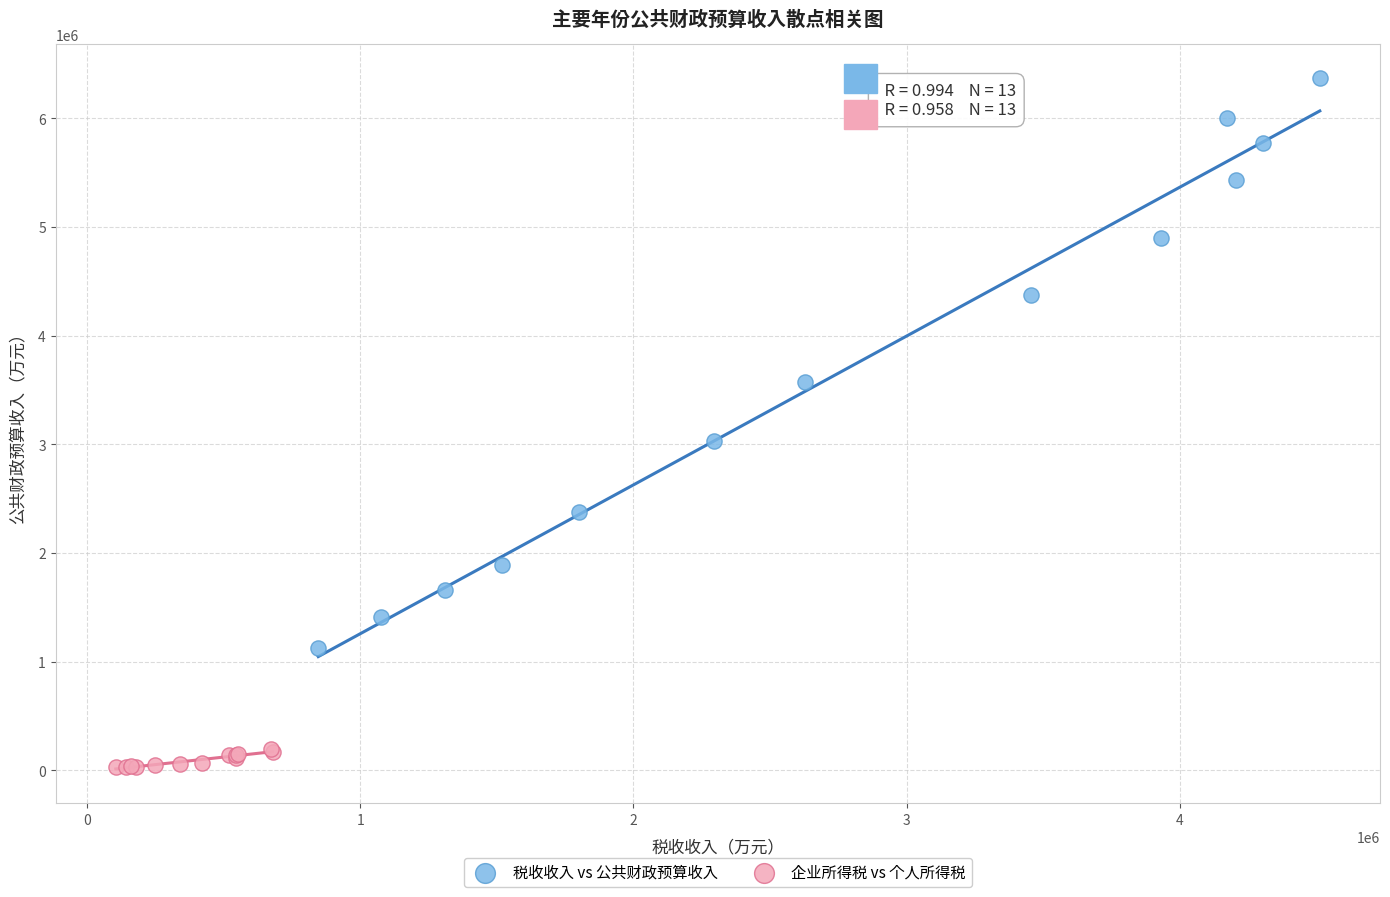

Which series contains the lowest Y value?

企业所得税 vs 个人所得税